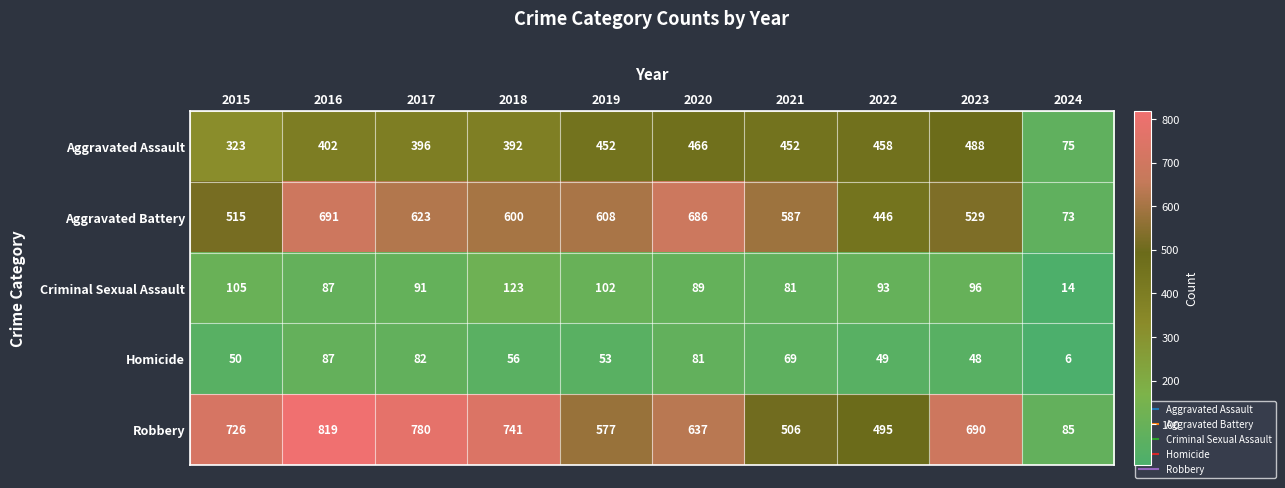

Rank the series at 2024 from lowest to highest value.

Homicide, Criminal Sexual Assault, Aggravated Battery, Aggravated Assault, Robbery